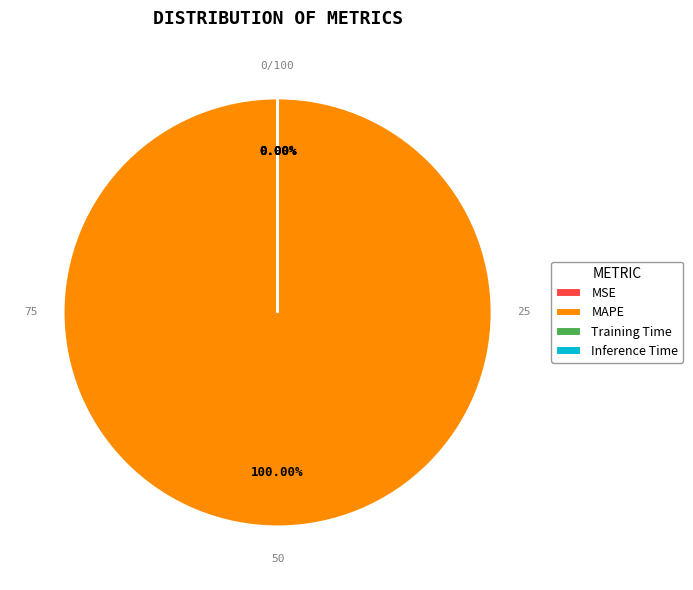

Which slice is the smallest?

Inference Time